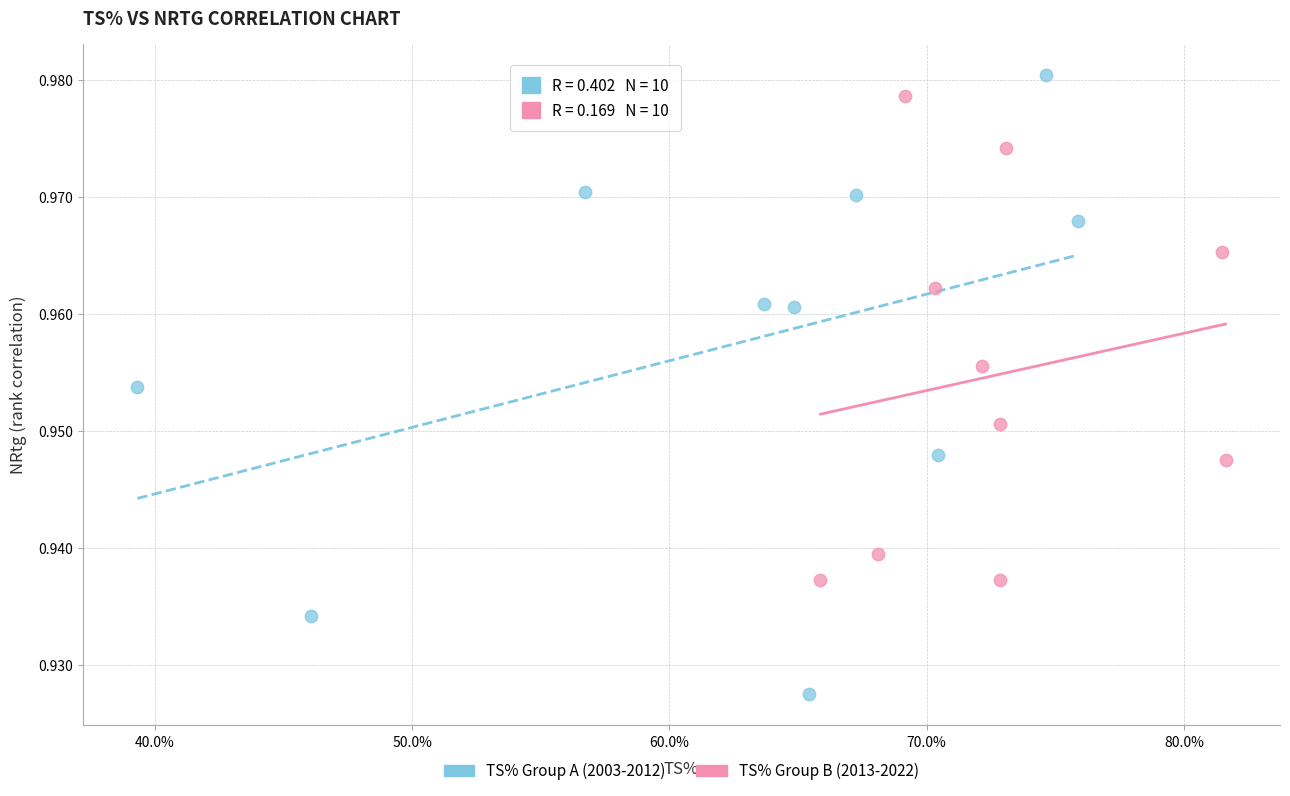

What are all the series names shown in the legend?

TS% Group A (2003-2012), TS% Group B (2013-2022)